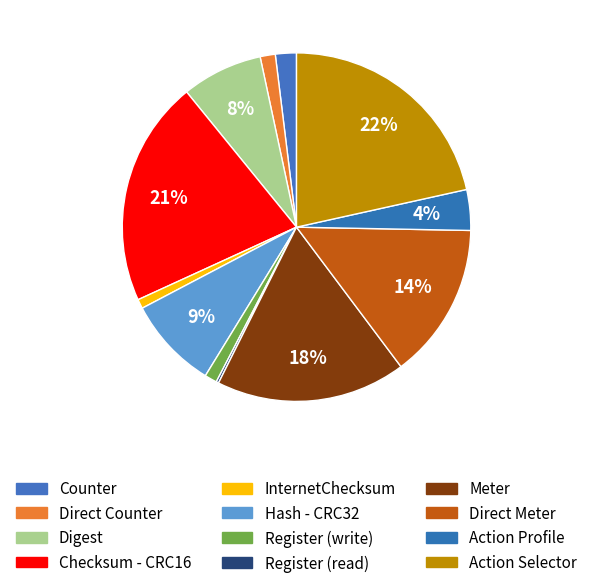

Count the number of slices in the pie.

12